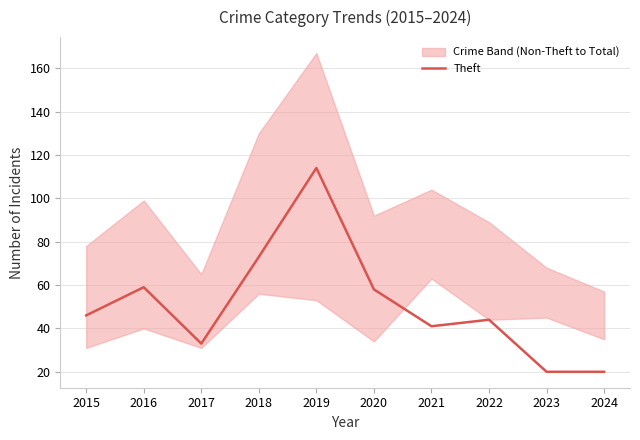

The chart shows a value of 28 at 2024. True or false?

False